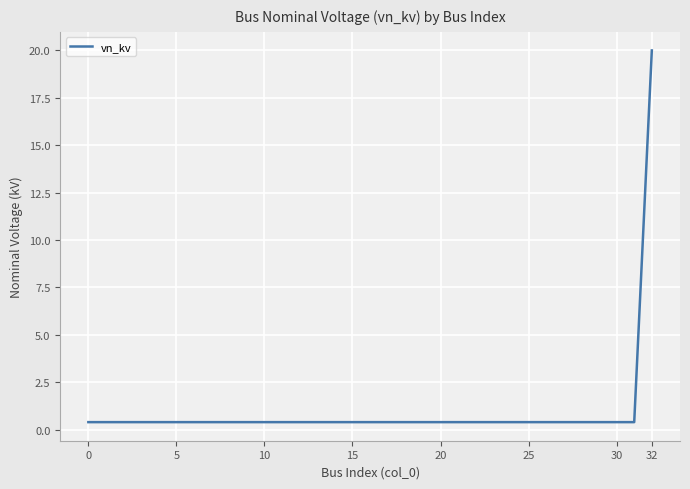

Is this an area chart (filled region under the line)?

No